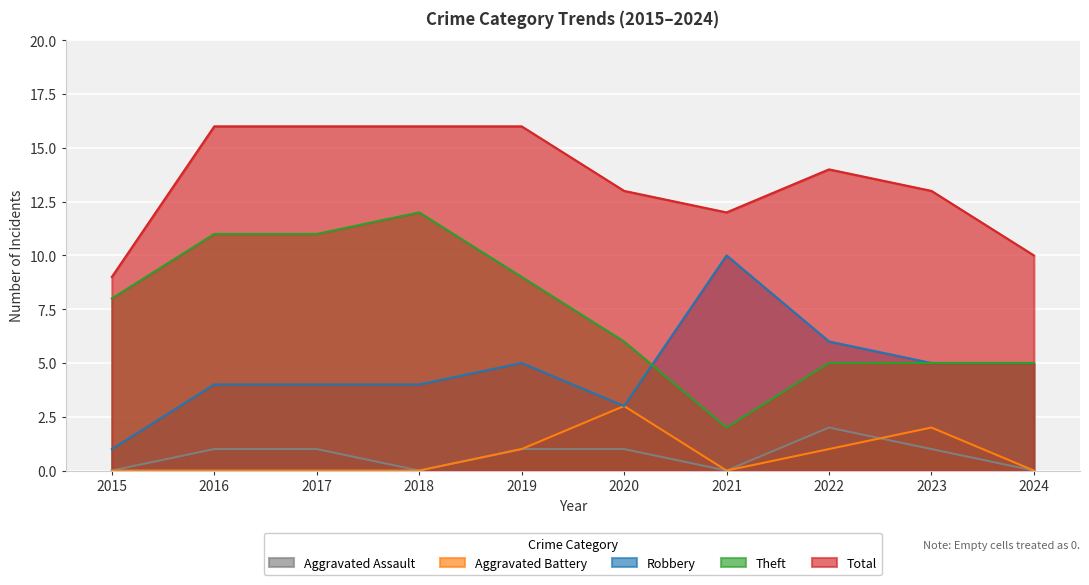

What are all the series names shown in the legend?

Aggravated Assault, Aggravated Battery, Robbery, Theft, Total